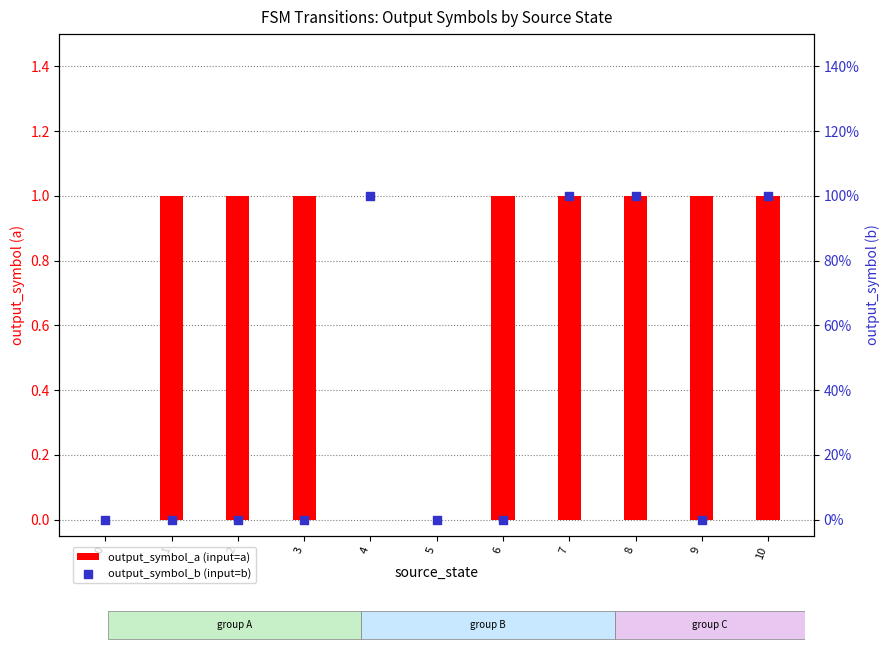

Which series has the largest Y range (max minus min)?

output_symbol_a